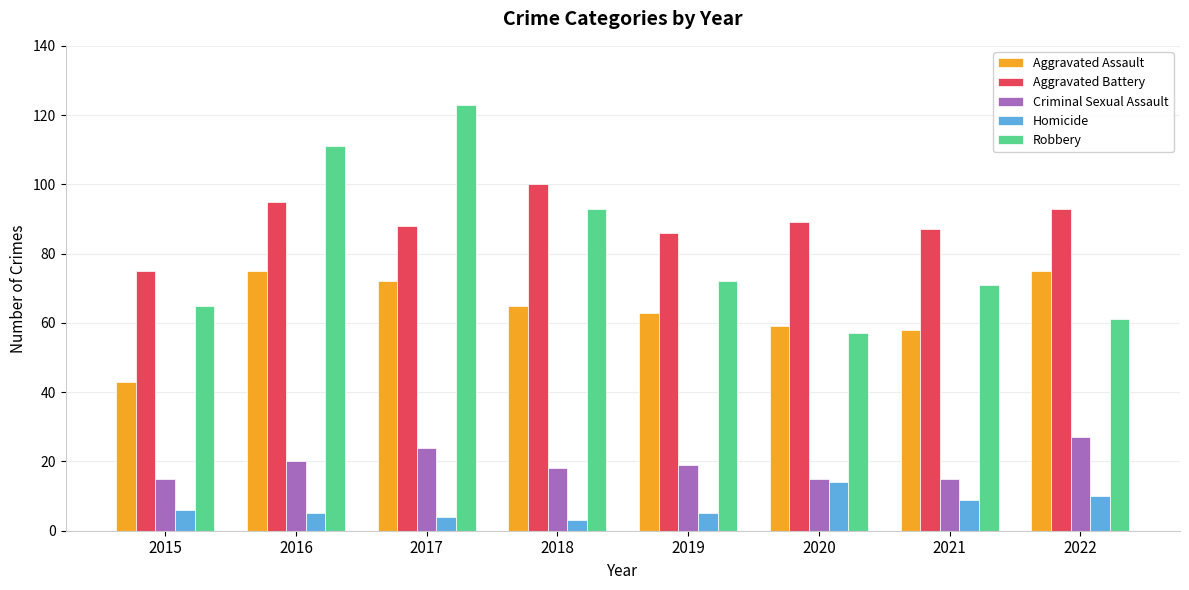

What are all the series names shown in the legend?

Aggravated Assault, Aggravated Battery, Criminal Sexual Assault, Homicide, Robbery